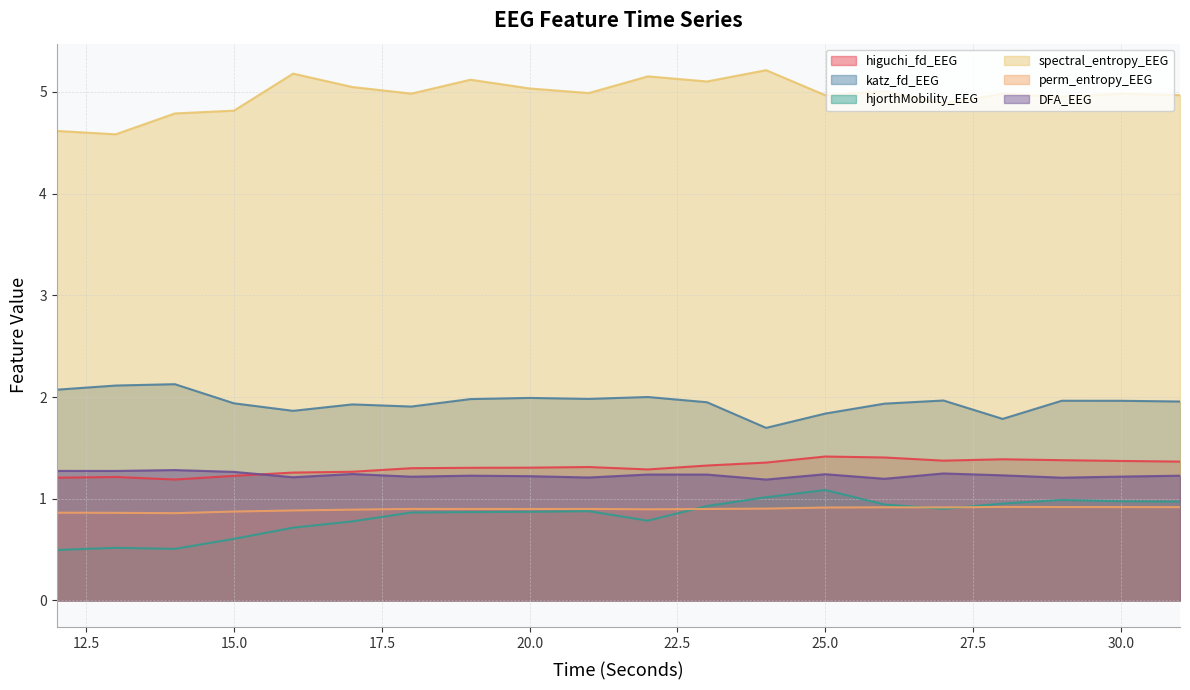

Which category has the lowest value in the DFA_EEG series?

24